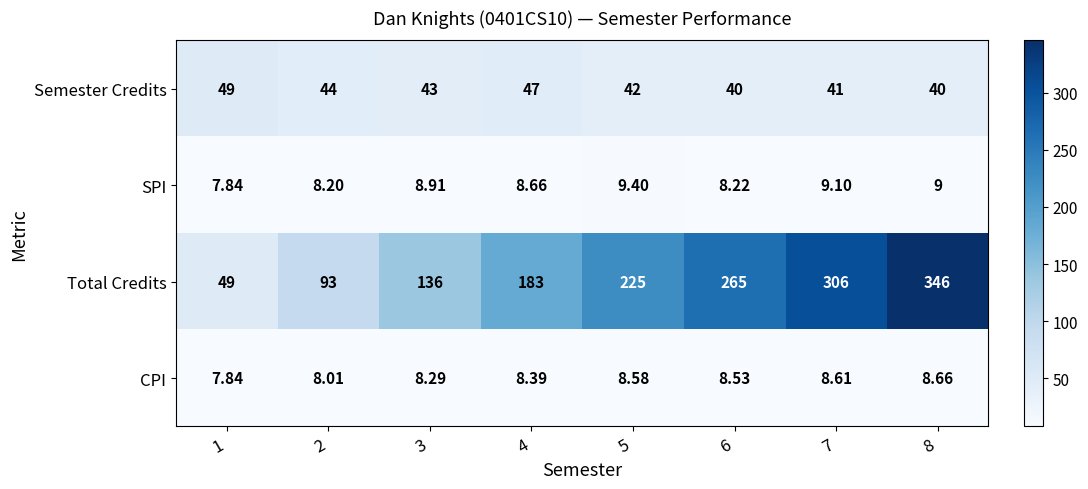

How many data points does each series have?

8